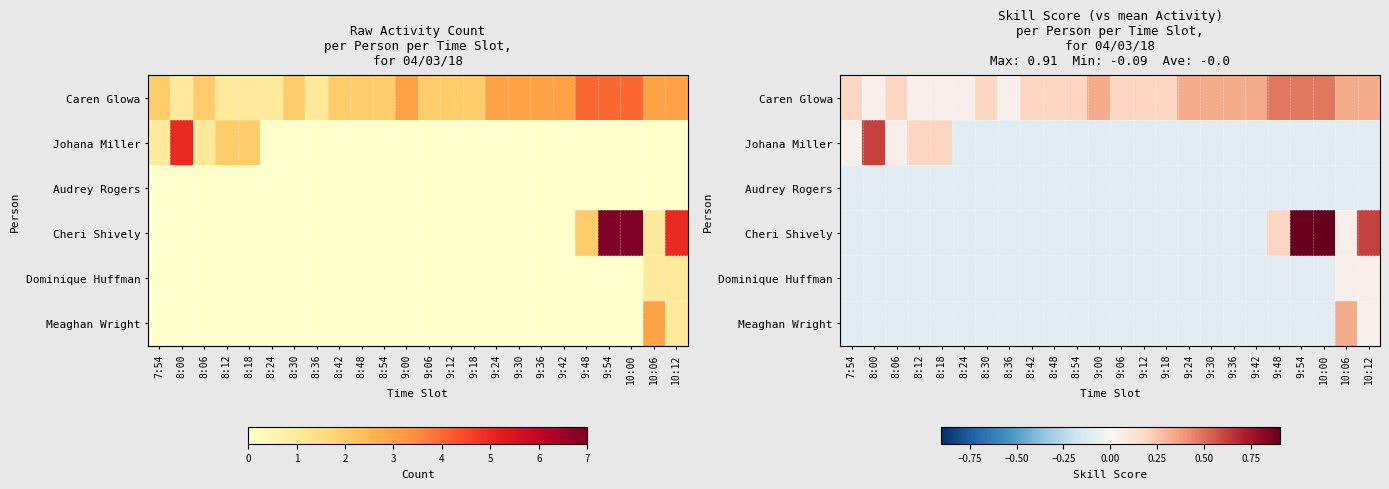

The value of Caren Glowa at 9:30 is 0.3. True or false?

True